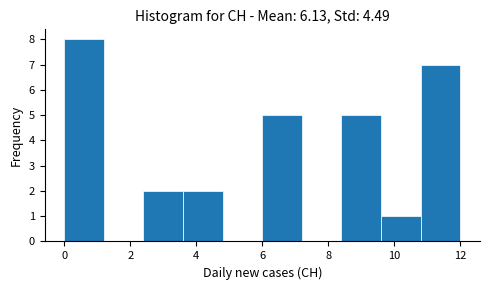

Over which range of the x-axis is the bar tallest?

0.0 to 1.2